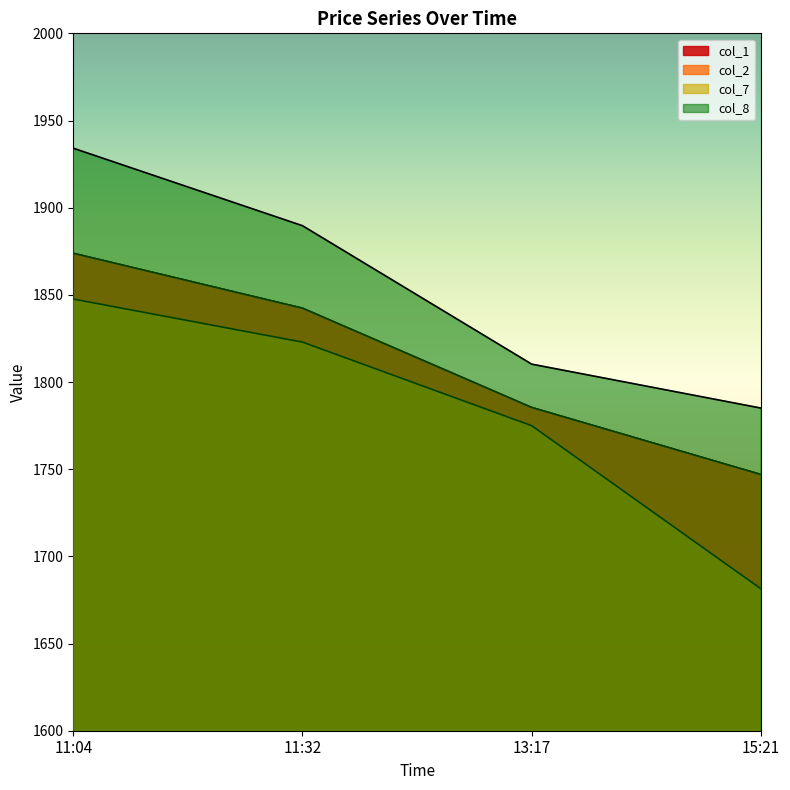

True or false: col_8 has a value of 2727.0 at 11:32.

False